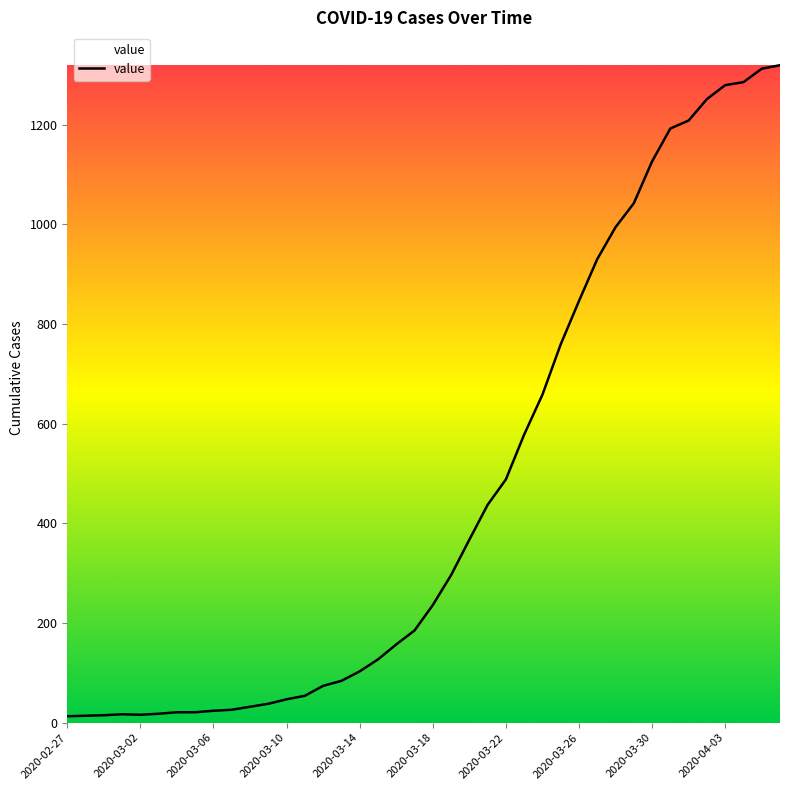

What is the minimum value shown in the chart?

13